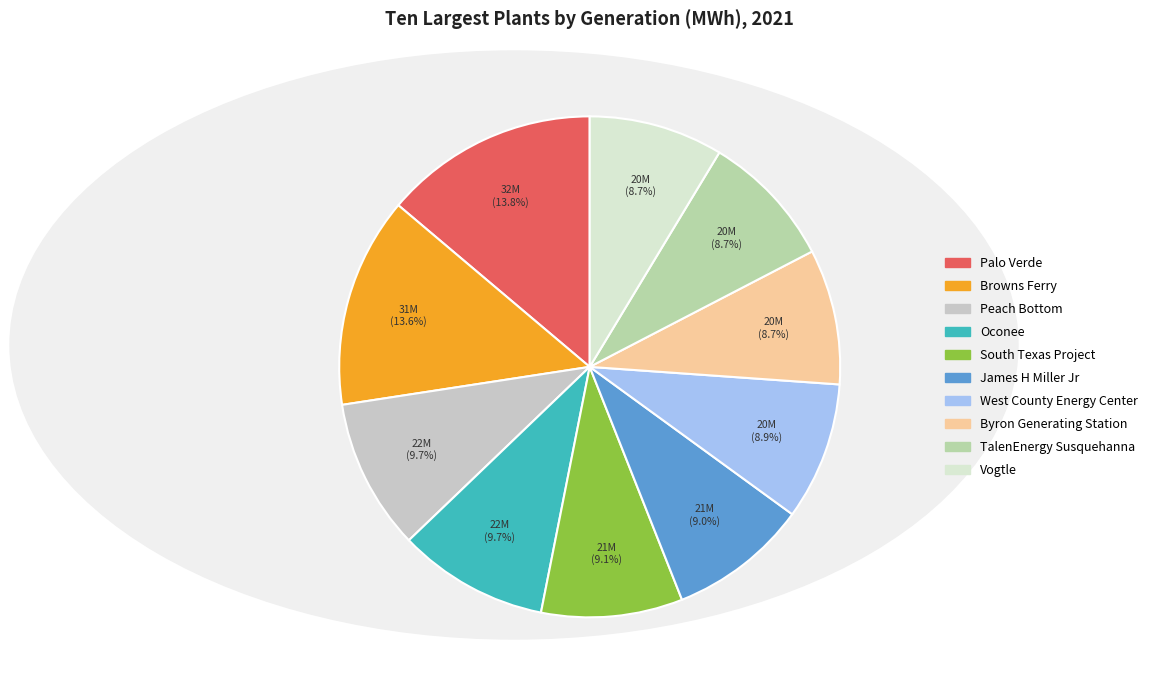

How many segments does this pie chart have?

10